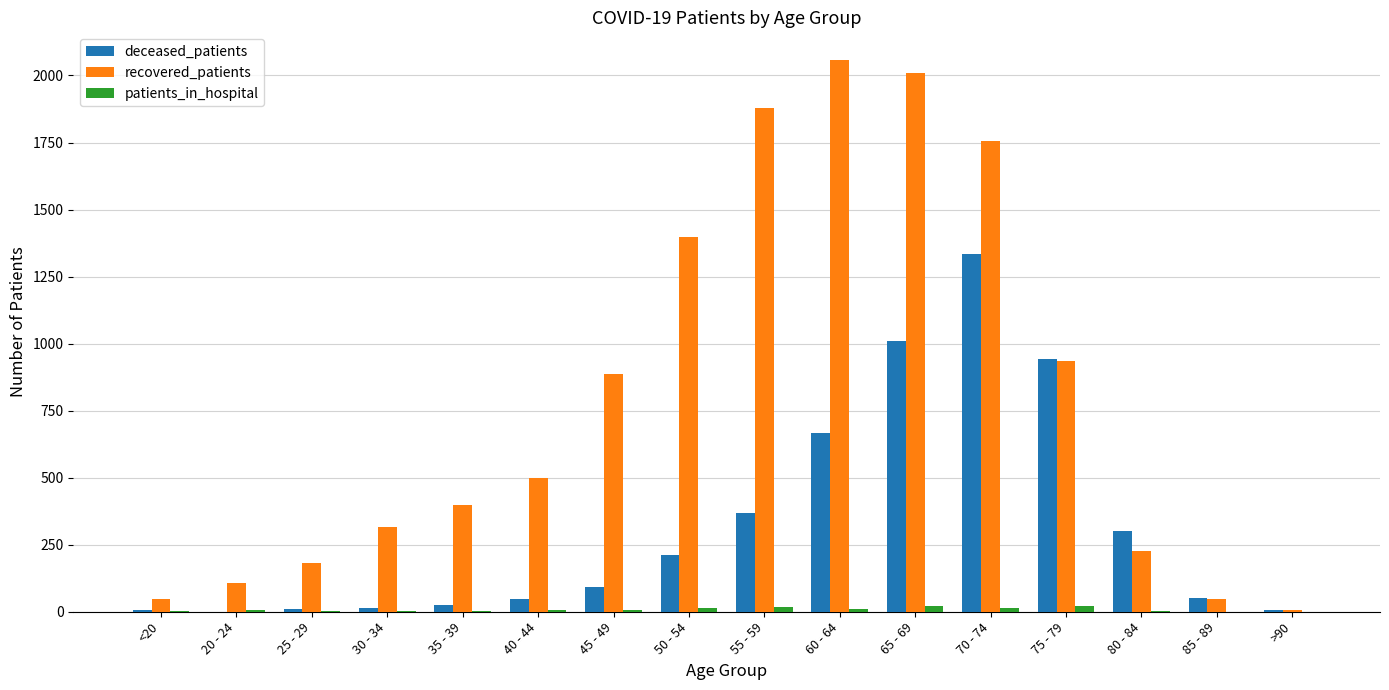

The value of recovered_patients at 55 - 59 is 1880. True or false?

True